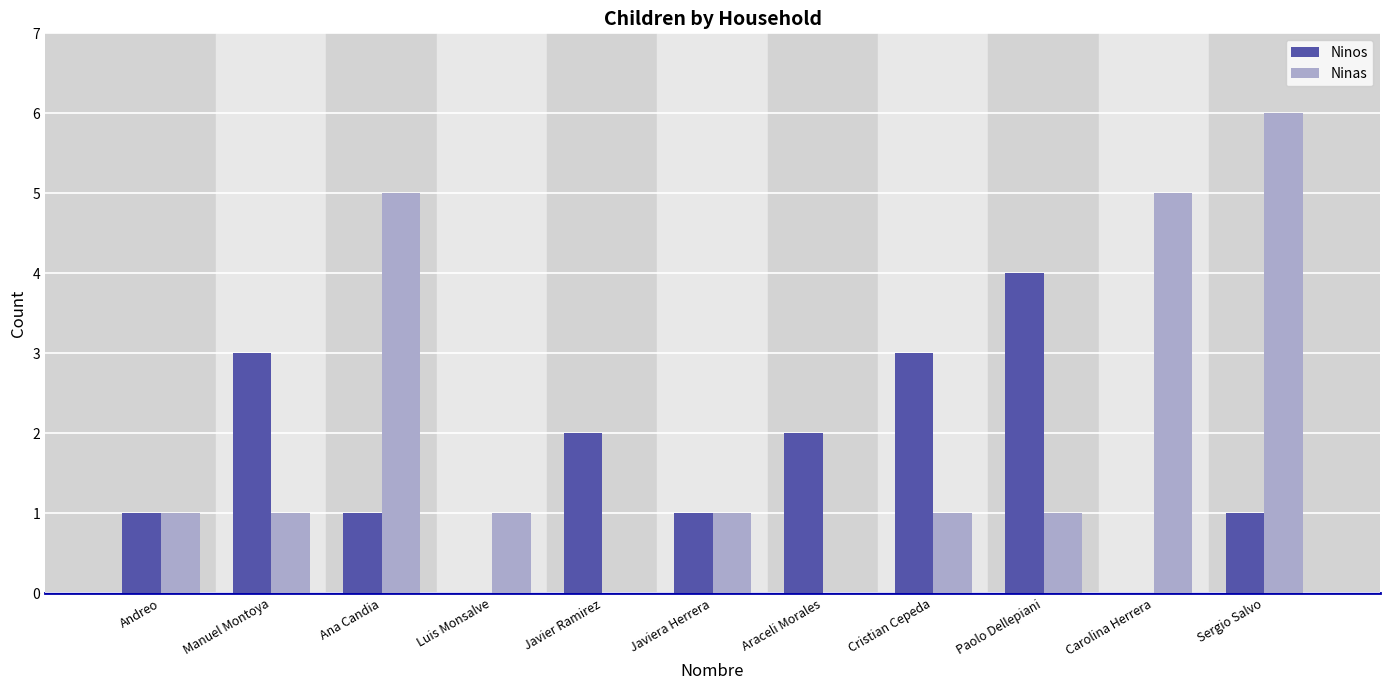

Does the chart contain stacked bars?

No